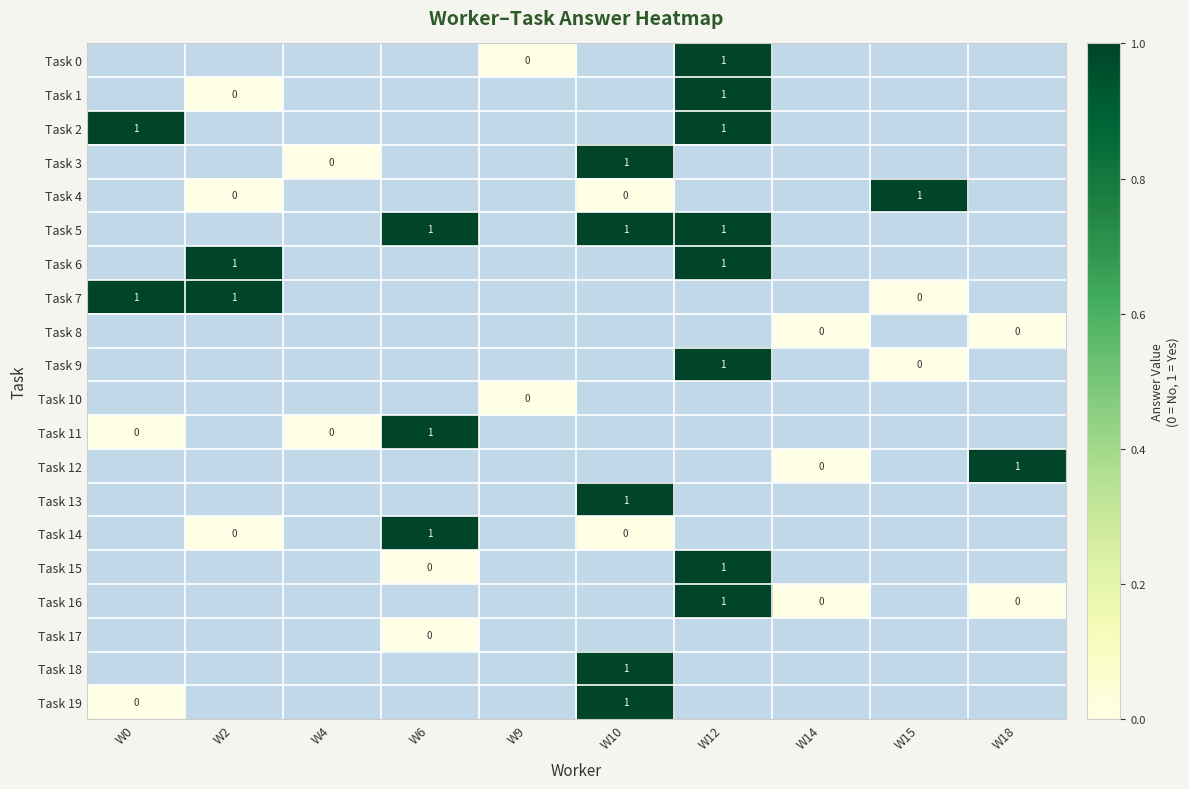

Rank the categories by Task 0 value from lowest to highest.

W0, W2, W4, W6, W9, W10, W12, W14, W15, W18